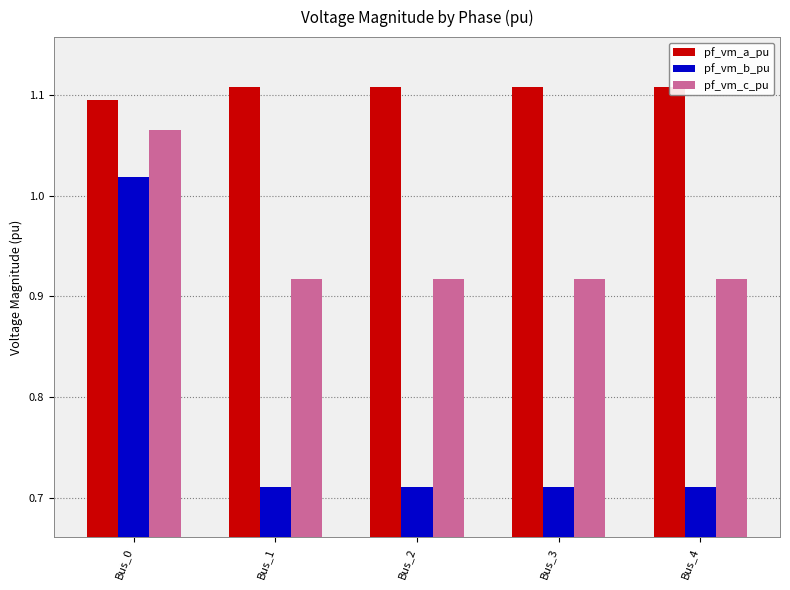

How many series are shown in this chart?

3